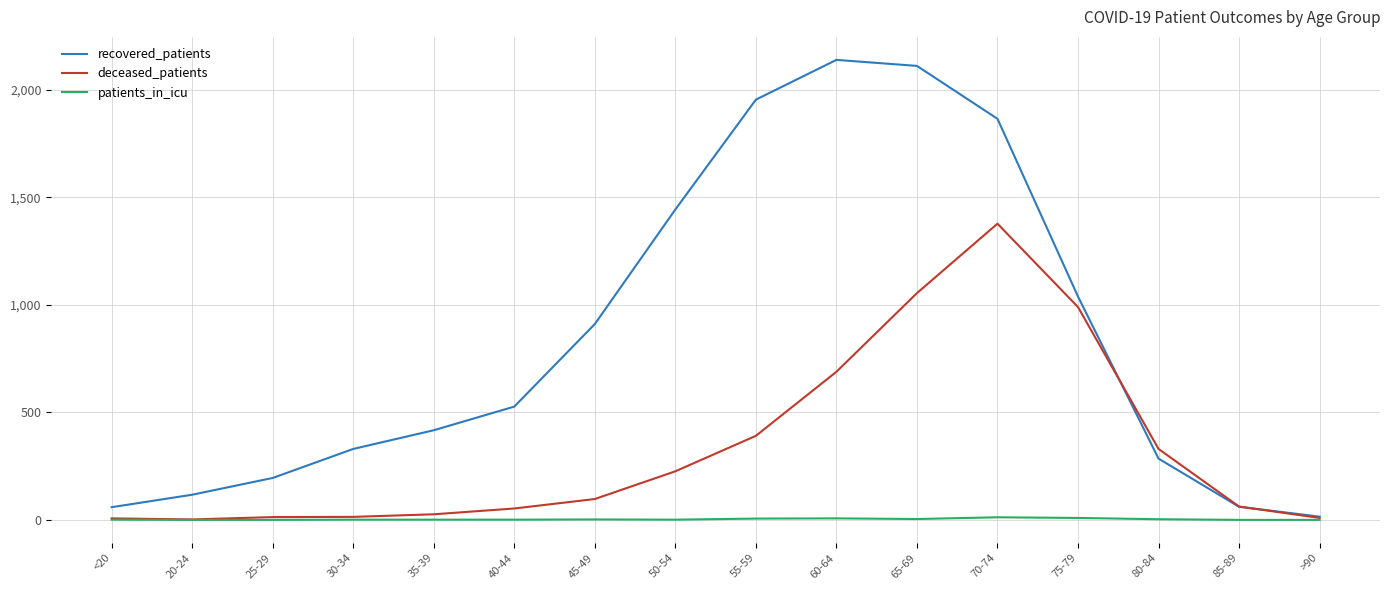

At which category is the sum across all series the highest?

70-74